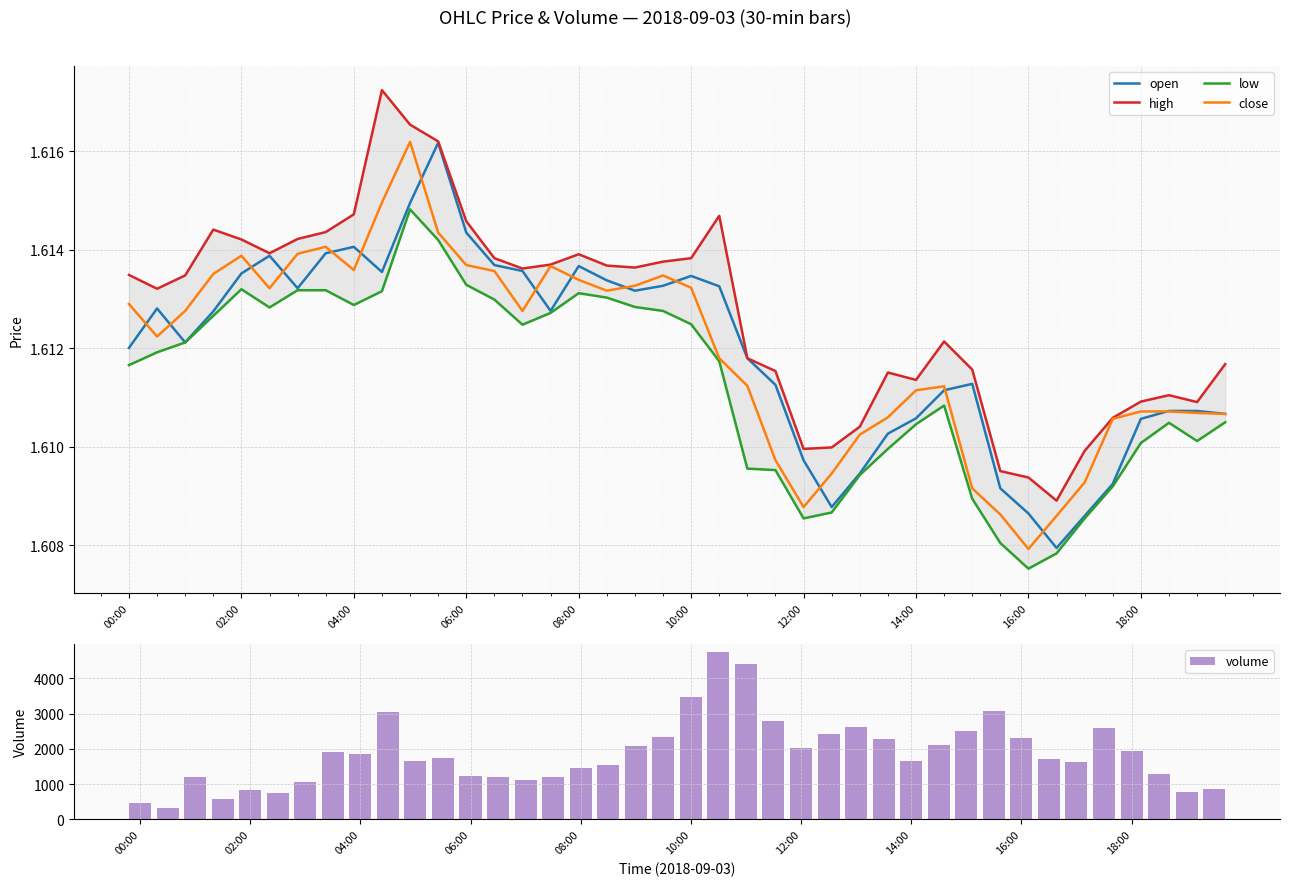

Which series has the largest range (max minus min)?

volume